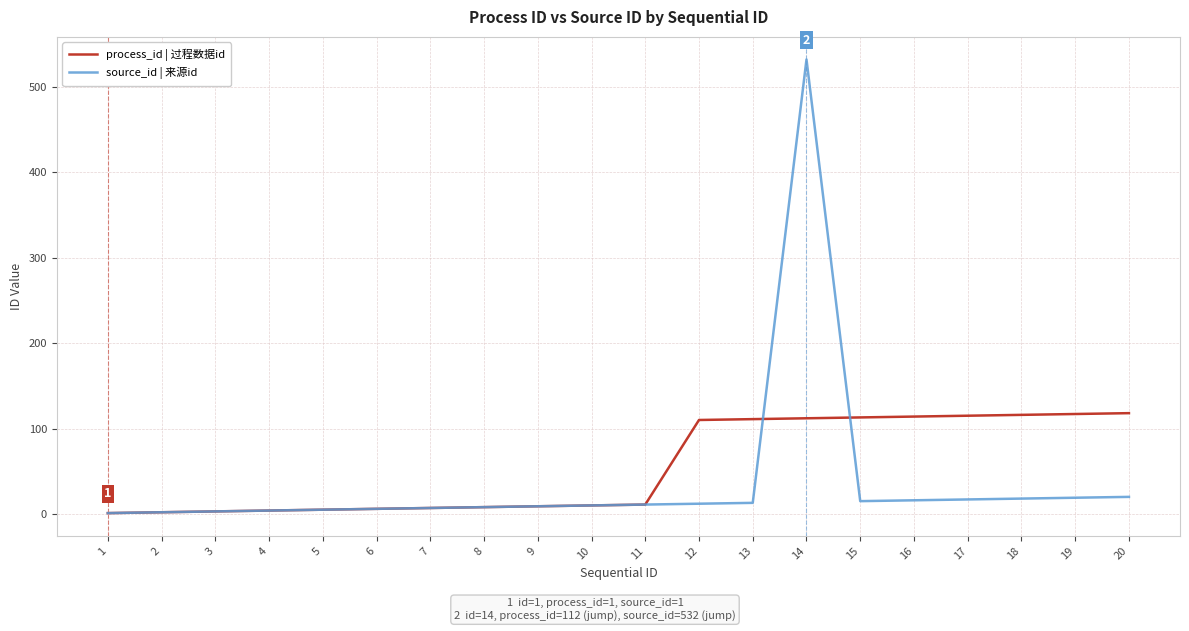

Is it true that process_id | 过程数据id equals 11 at 11?

True